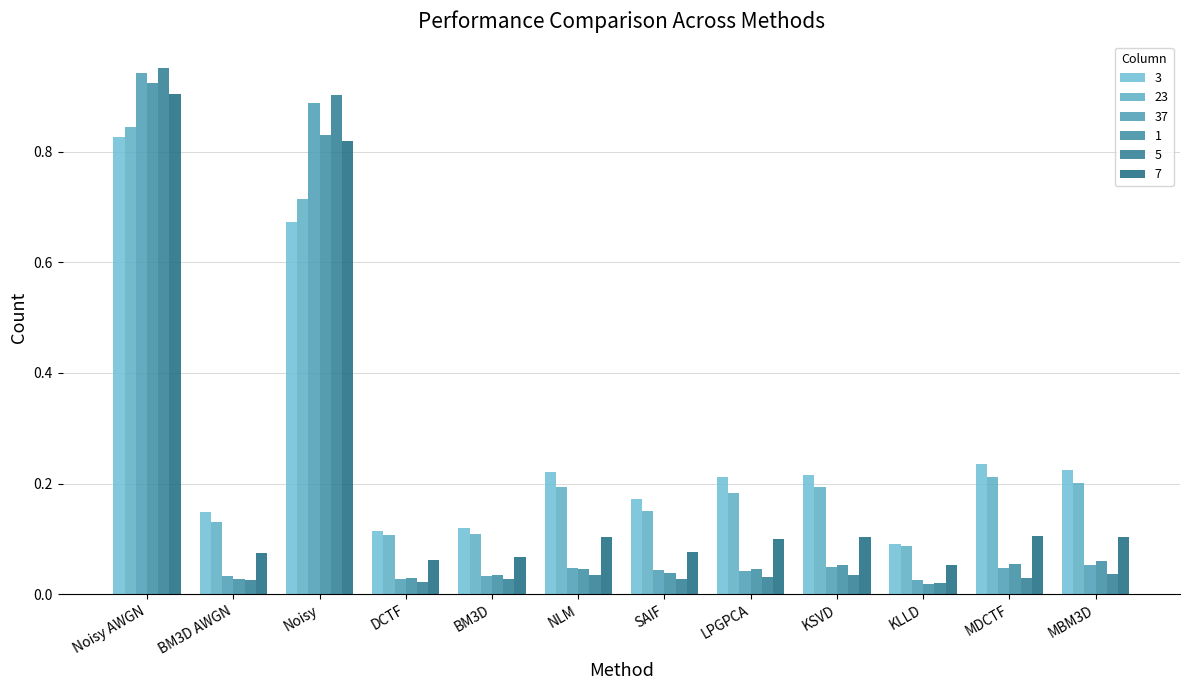

At which label is 7 closest to 0?

KLLD